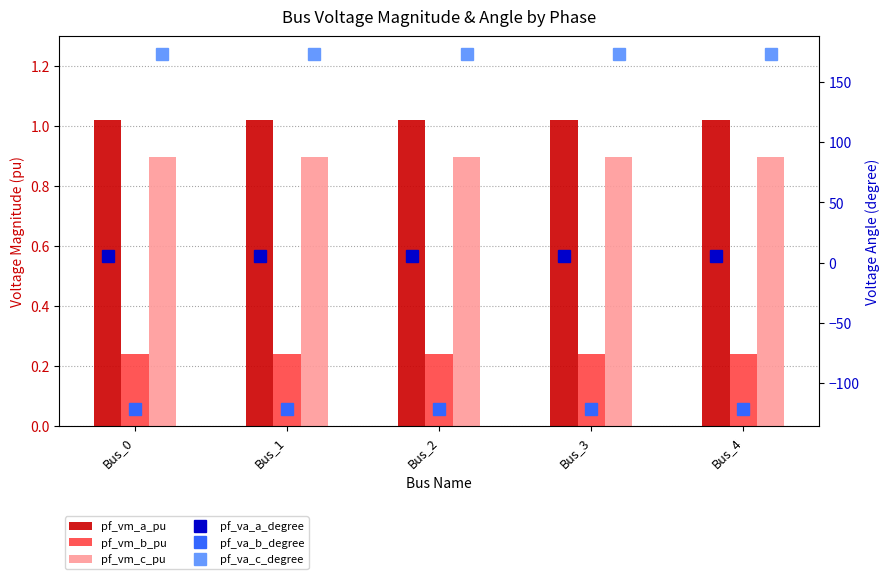

What is the value of the pf_vm_a_pu bar at the 5th from the left?

1.0